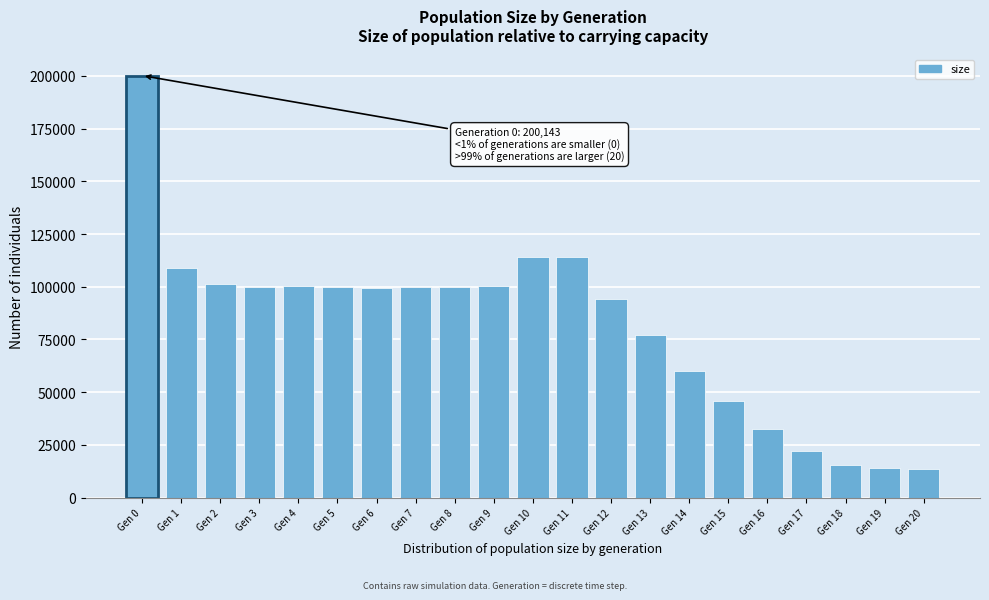

What is the sum of all values?

1712886